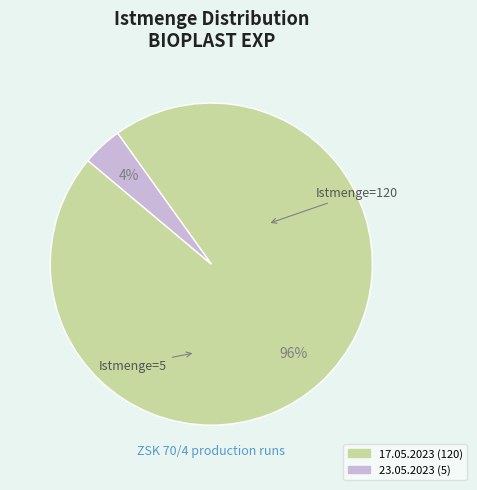

Is there any slice that represents more than half of the pie?

Yes